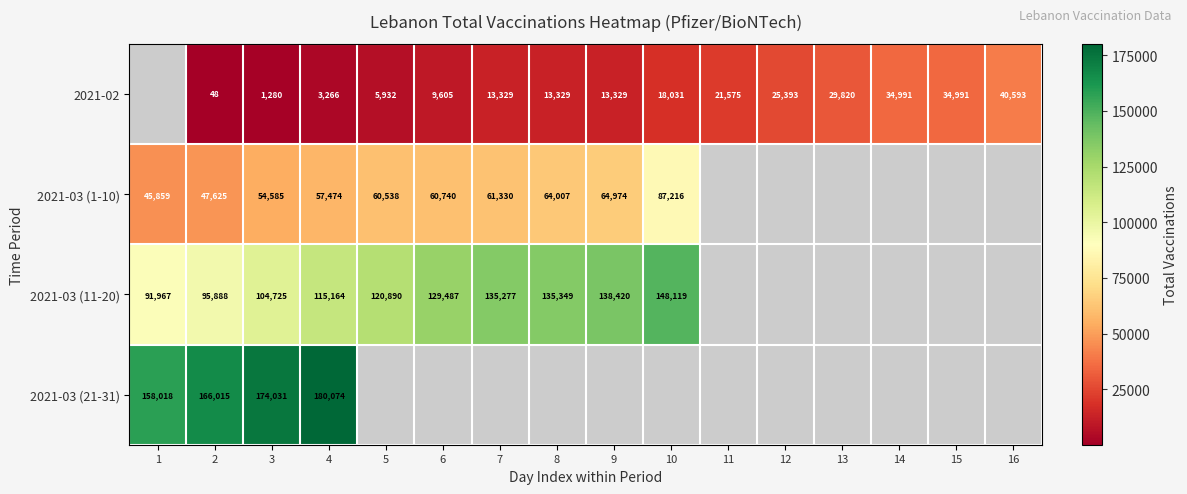

Count the number of data series in this chart.

4